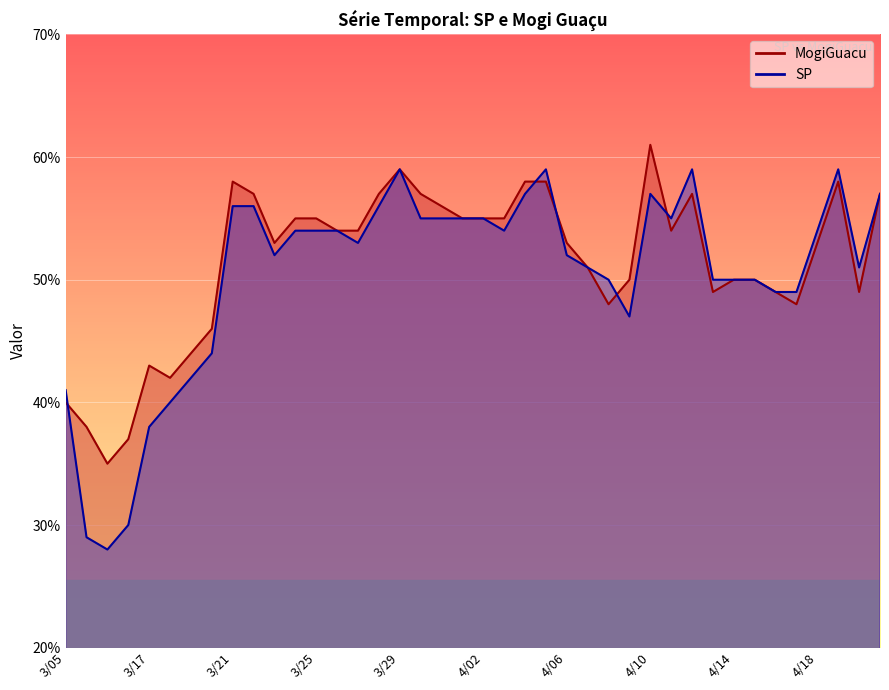

After their last crossing, which series has the higher values: SP or MogiGuacu?

SP